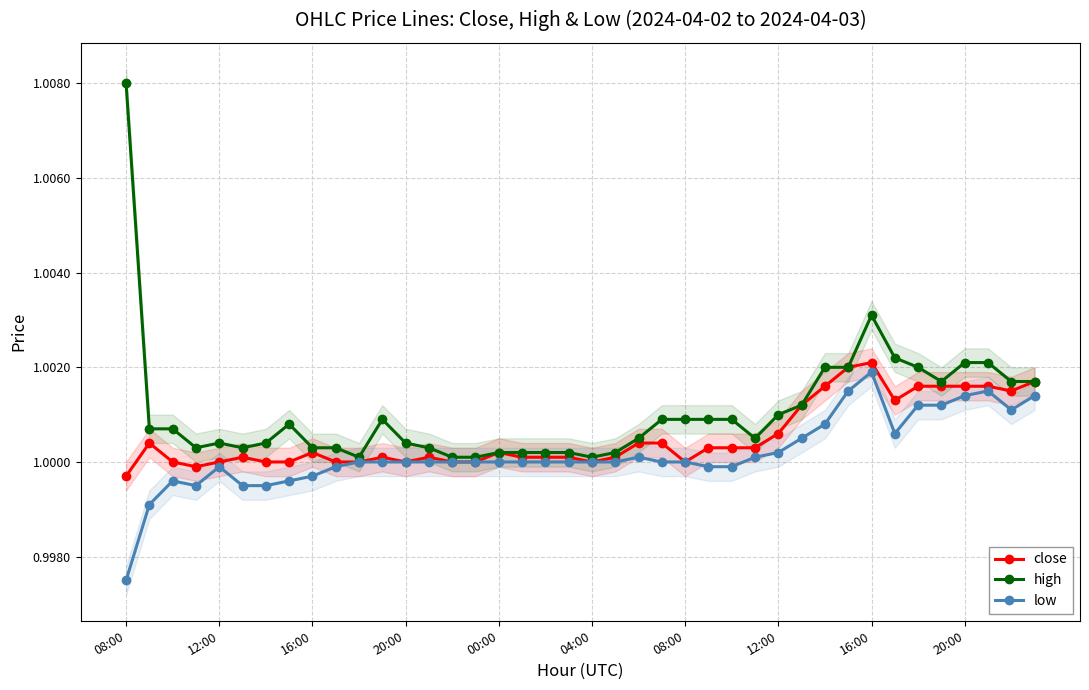

Reading left to right, extract all data points from this chart.

close: 1.0	1.0	1.0	1.0	1.0	1.0	1.0	1.0	1.0	1.0	1.0	1.0	1.0	1.0	1.0	1.0	1.0	1.0	1.0	1.0	1.0	1.0	1.0	1.0	1.0	1.0	1.0	1.0	1.0	1.0	1.0	1.0	1.0	1.0	1.0	1.0	1.0	1.0	1.0	1.0
high: 1.0	1.0	1.0	1.0	1.0	1.0	1.0	1.0	1.0	1.0	1.0	1.0	1.0	1.0	1.0	1.0	1.0	1.0	1.0	1.0	1.0	1.0	1.0	1.0	1.0	1.0	1.0	1.0	1.0	1.0	1.0	1.0	1.0	1.0	1.0	1.0	1.0	1.0	1.0	1.0
low: 1.0	1.0	1.0	1.0	1.0	1.0	1.0	1.0	1.0	1.0	1.0	1.0	1.0	1.0	1.0	1.0	1.0	1.0	1.0	1.0	1.0	1.0	1.0	1.0	1.0	1.0	1.0	1.0	1.0	1.0	1.0	1.0	1.0	1.0	1.0	1.0	1.0	1.0	1.0	1.0